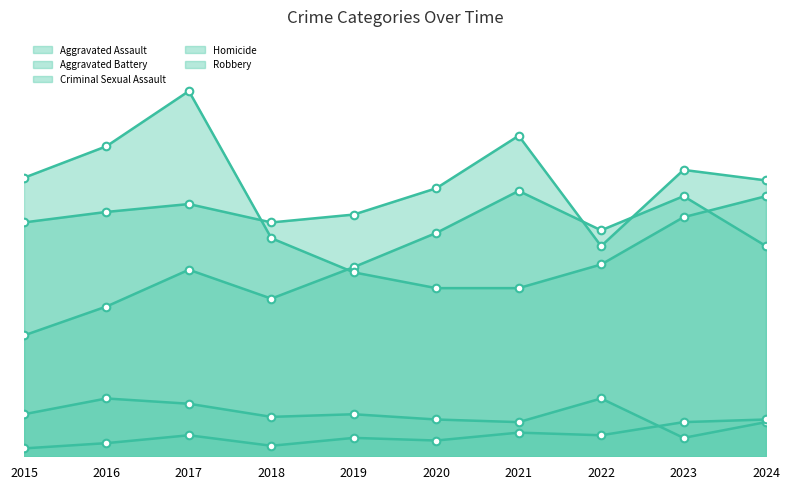

Which series has the largest total across all categories?

Aggravated Battery